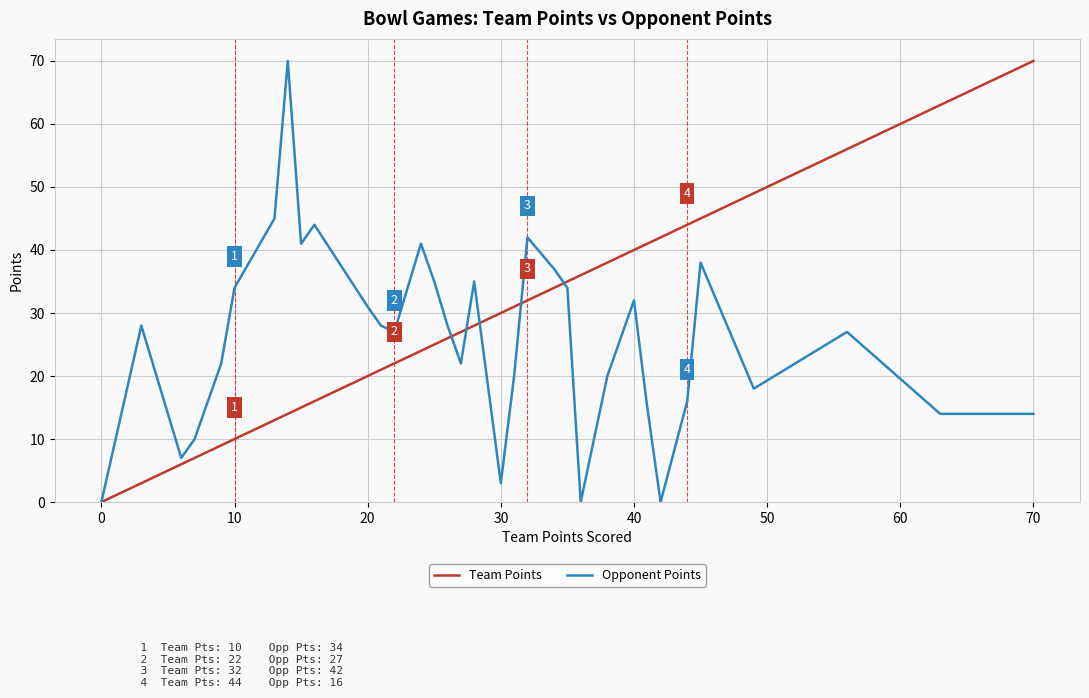

What is the maximum value for Team Points?

70